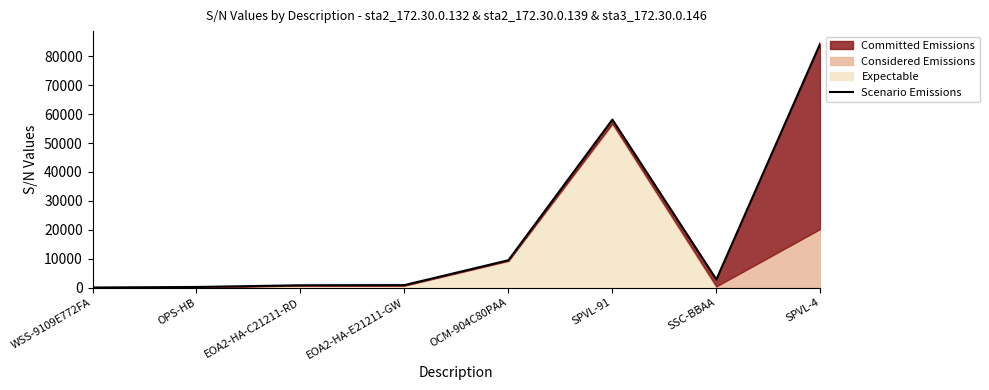

How many data points are above 2804?

3